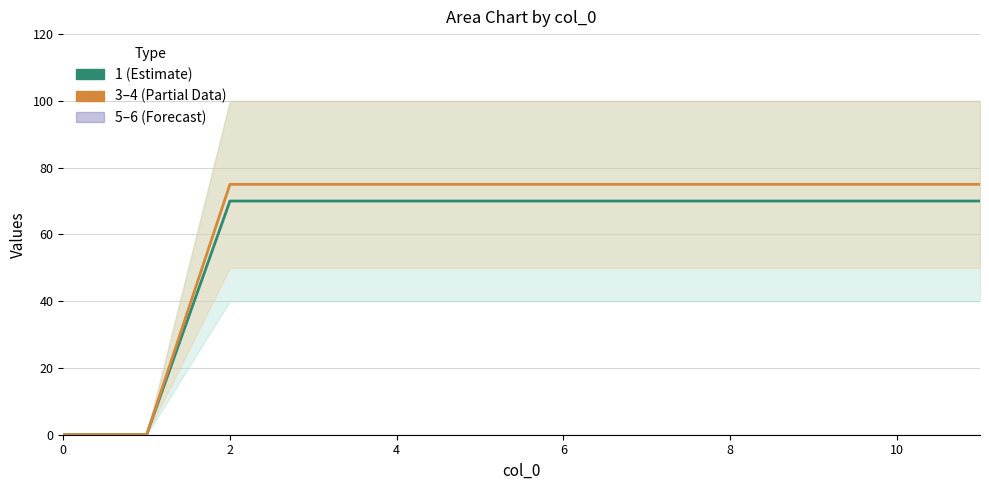

Count the number of data series in this chart.

2